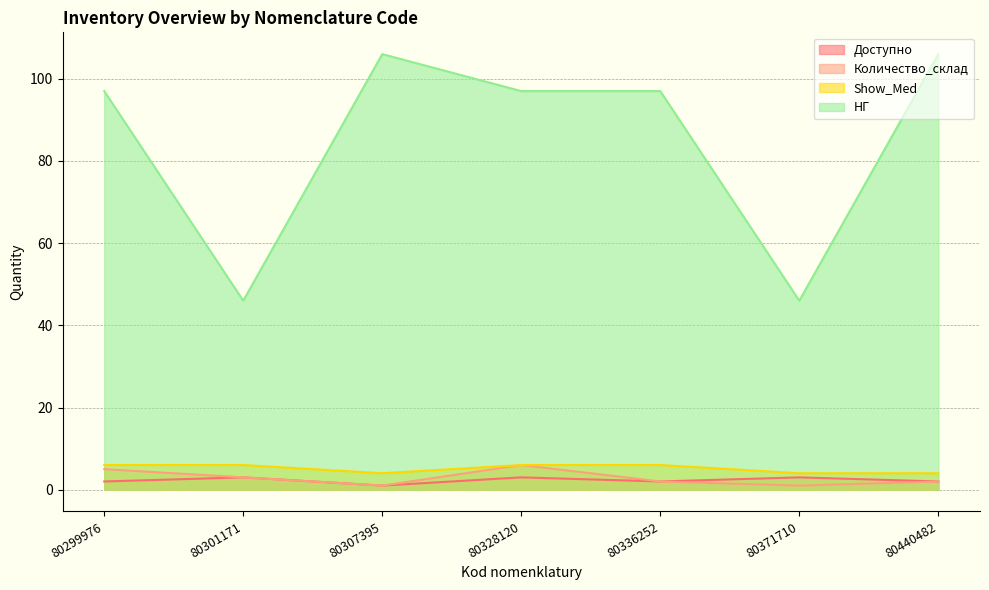

Between 80336252 and 80371710, which is larger?

80371710